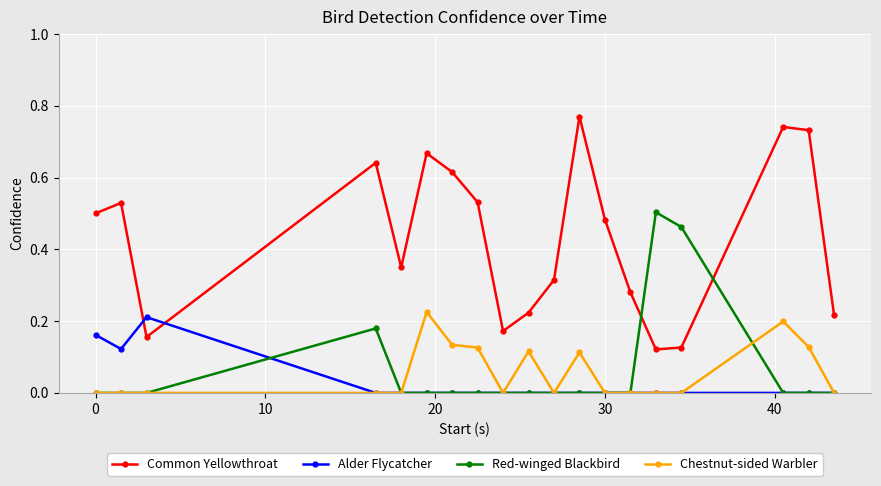

What are all the series names shown in the legend?

Common Yellowthroat, Alder Flycatcher, Red-winged Blackbird, Chestnut-sided Warbler